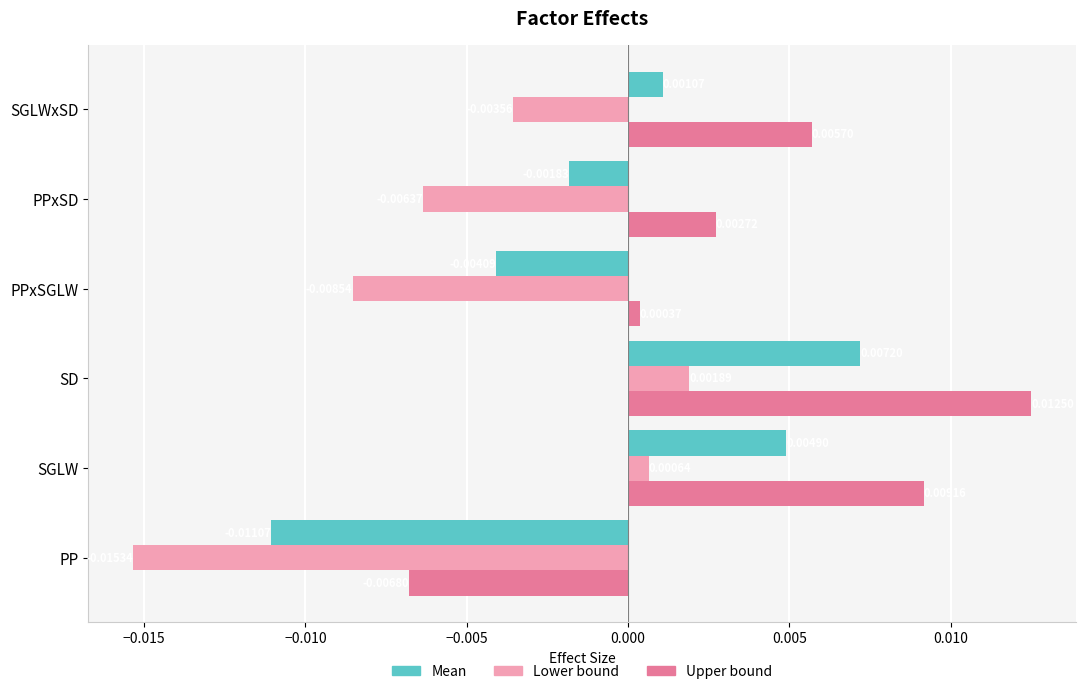

List the series in order of their overall mean, lowest first.

Lower bound, Mean, Upper bound